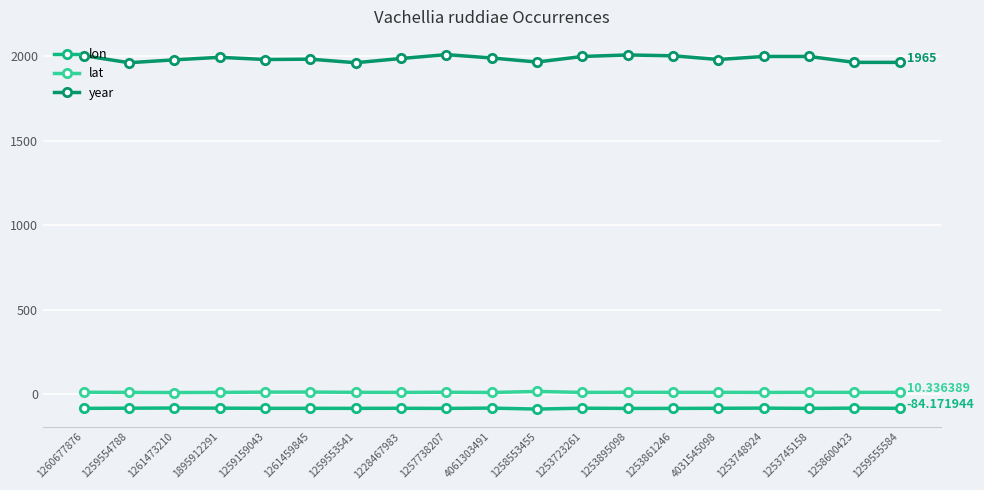

Which series has the widest spread of values?

year